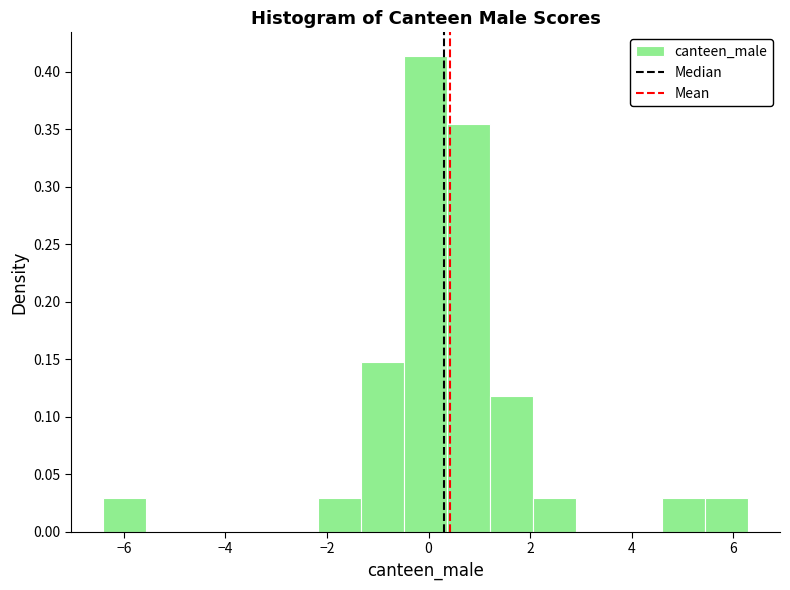

Reading left to right, list every bar in this chart as the range it spans on the x-axis followed by its height. Neither the bar edges nor the heights are printed on the chart, so give them approximately, as read against the axes.

-6.4 to -5.6: 0.030
-5.6 to -4.8: 0
-4.8 to -3.8: 0
-3.8 to -3.0: 0
-3.0 to -2.2: 0
-2.2 to -1.4: 0.030
-1.4 to -0.4: 0.150
-0.4 to 0.4: 0.415
0.4 to 1.2: 0.355
1.2 to 2.0: 0.120
2.0 to 3.0: 0.030
3.0 to 3.8: 0
3.8 to 4.6: 0
4.6 to 5.4: 0.030
5.4 to 6.2: 0.030